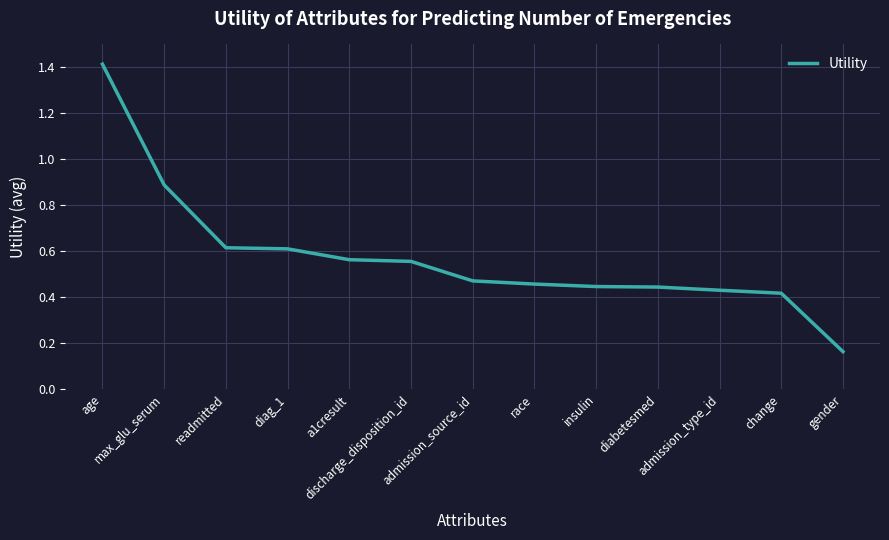

Is it true that the value at age is 0.3?

False